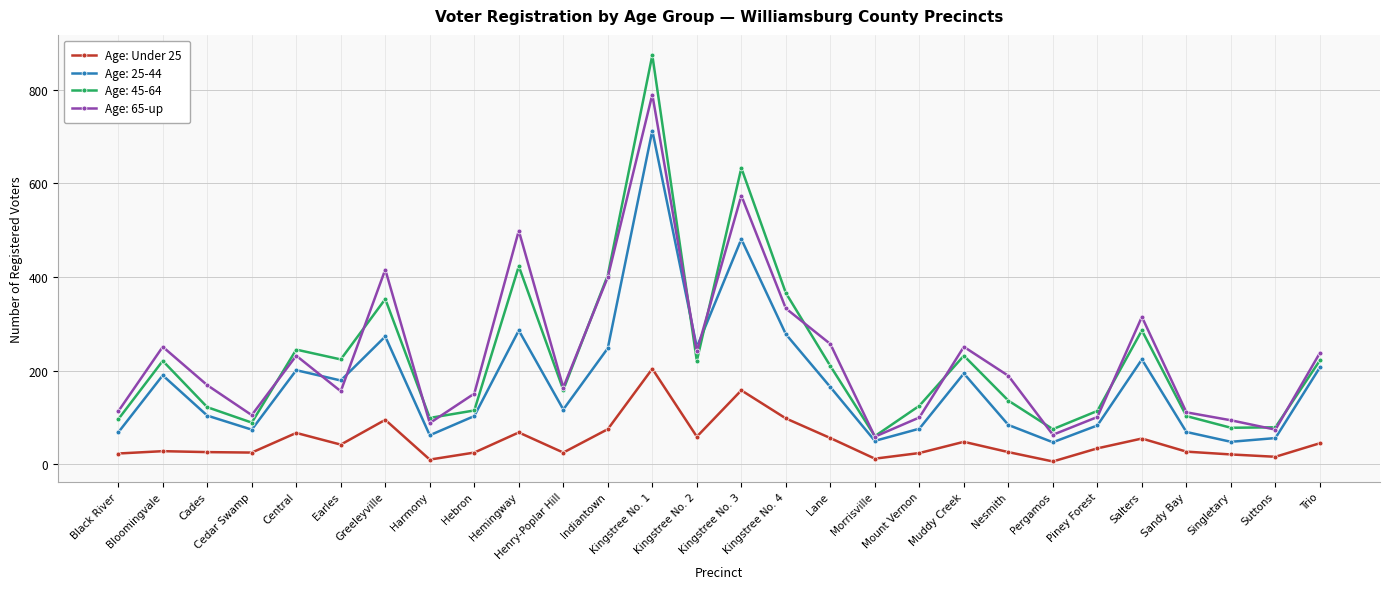

How many values in the Age: 65-up series are below 189?

14